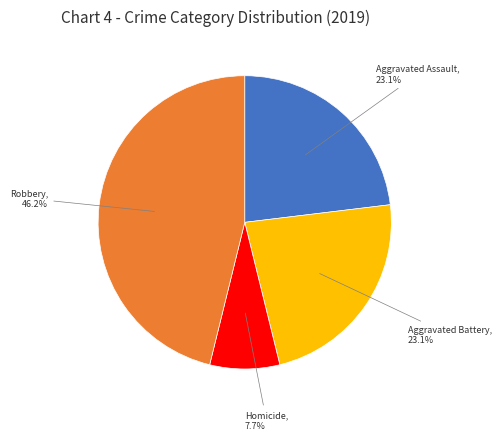

Is there a majority slice in this chart?

No